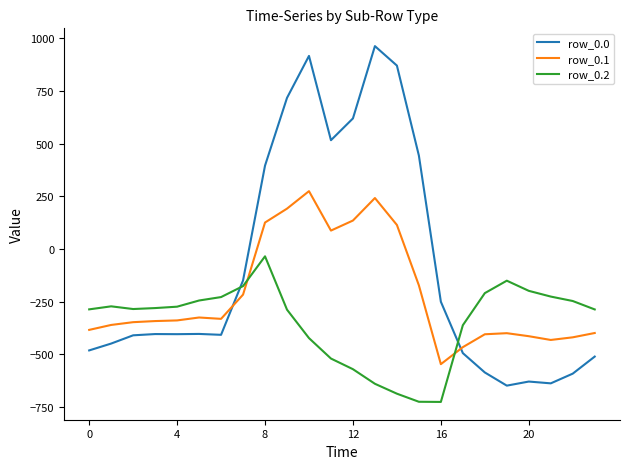

What is the difference between the maximum and second lowest values in the row_0.2 series?

690.6